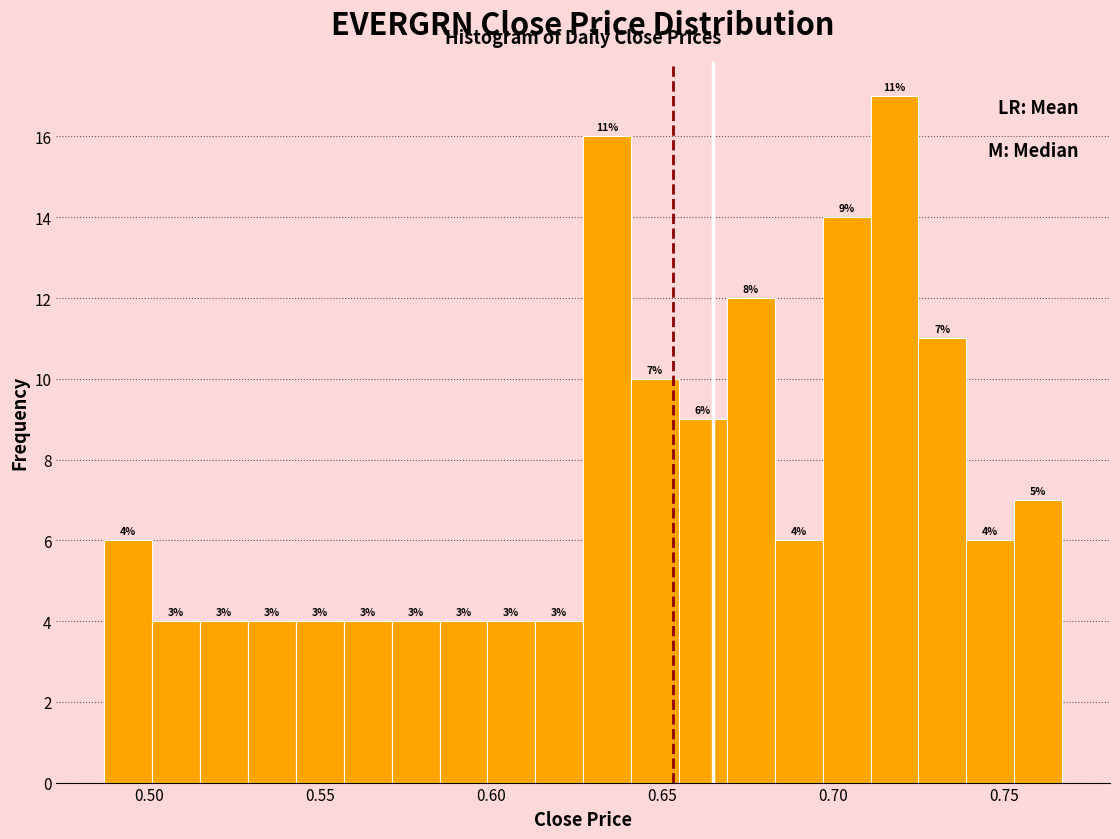

Around what value on the x-axis is the tallest bar? Give the approximate position of its centre, as read against the axis.

0.720